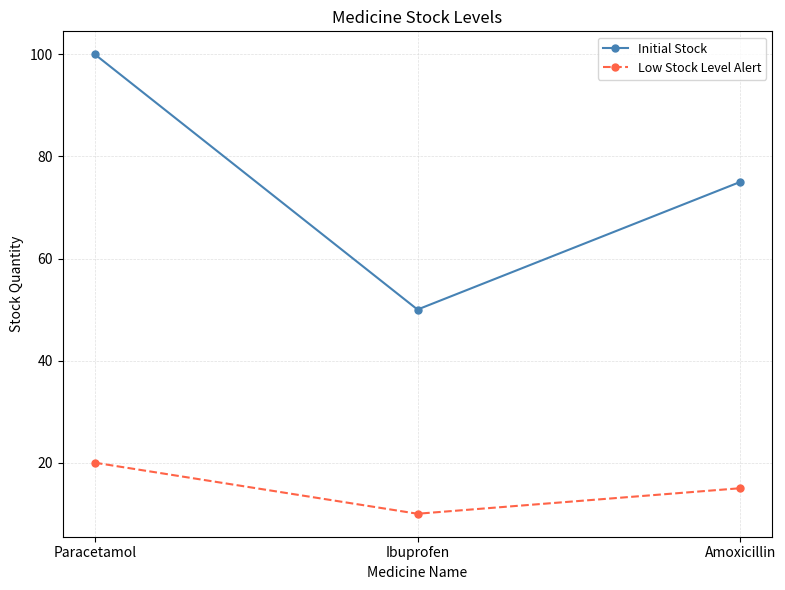

What position from the right is Paracetamol?

3